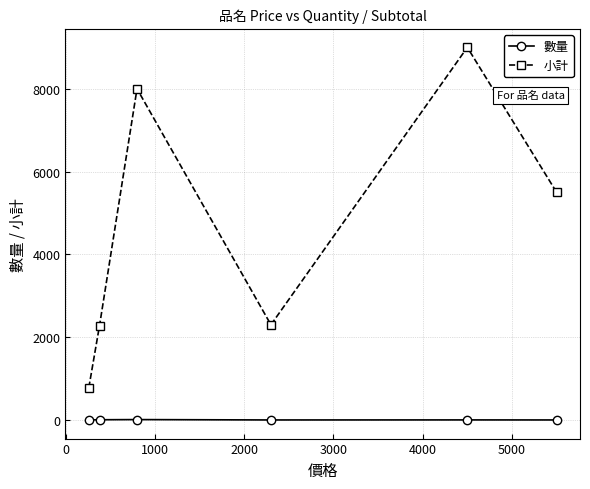

What is the lowest value of the 數量 series?

1